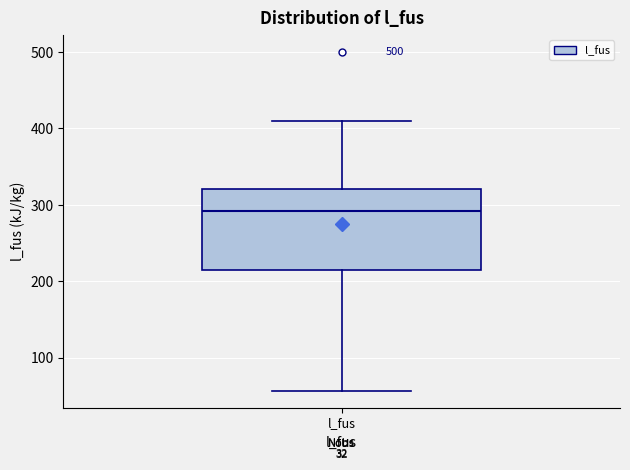

Where is the lower edge of the box for l_fus on the y-axis? The values are not printed on the chart, so give them approximately, as read against the axis.

210